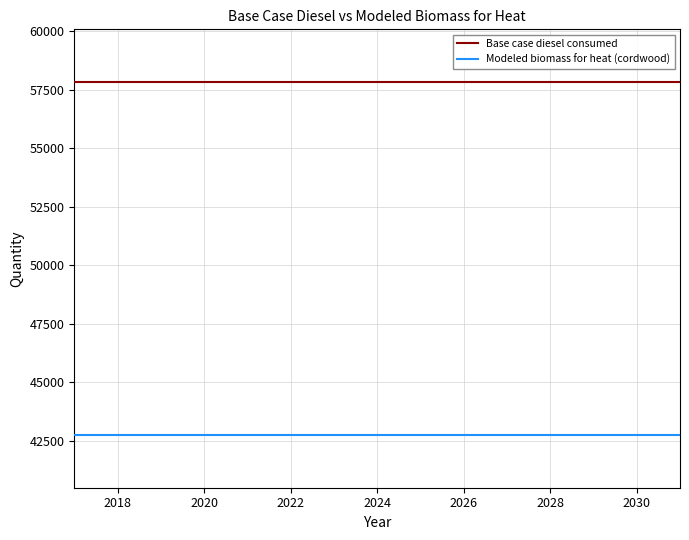

What is the greatest value displayed?

57820.0